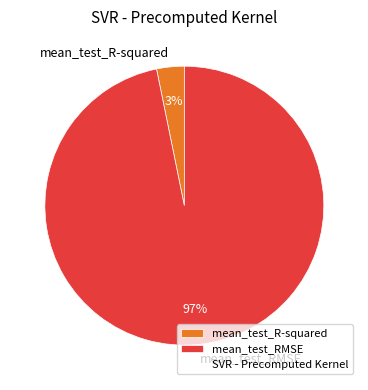

What is the largest slice in the pie chart?

mean_test_RMSE